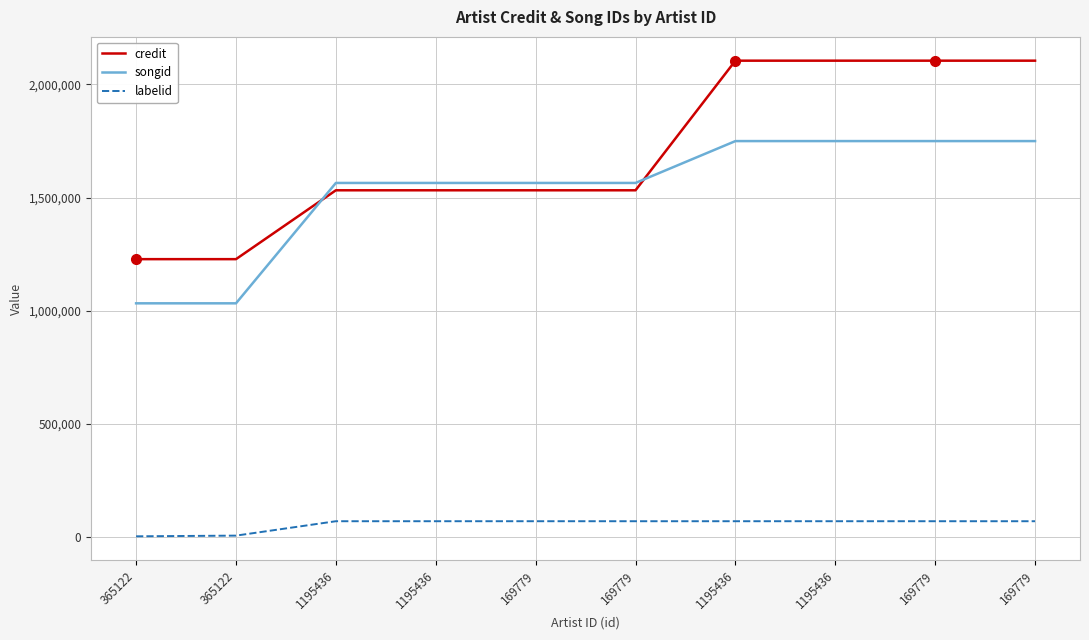

What is the sum of the songid values at 1195436 and 169779?

3314135